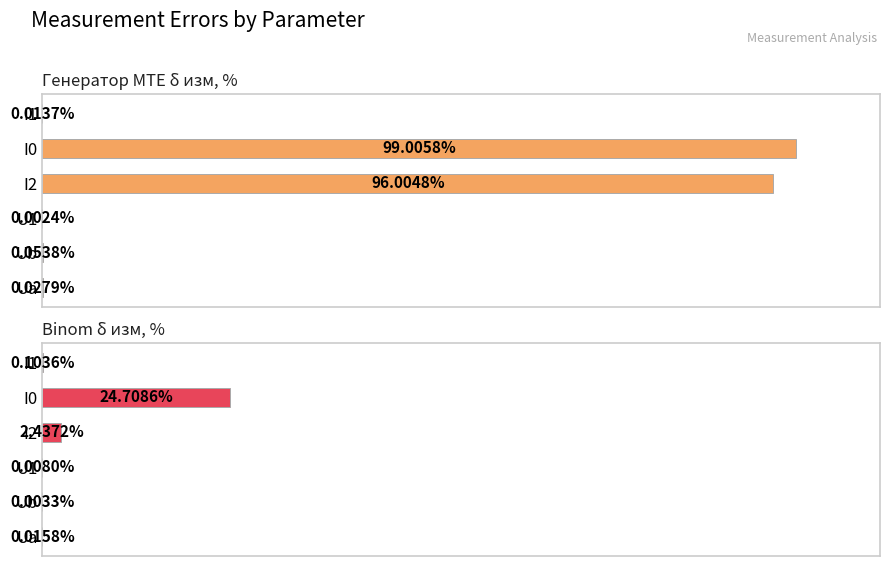

What is the difference between the maximum and minimum values in the Генератор MTE δ изм, % series?

99.0